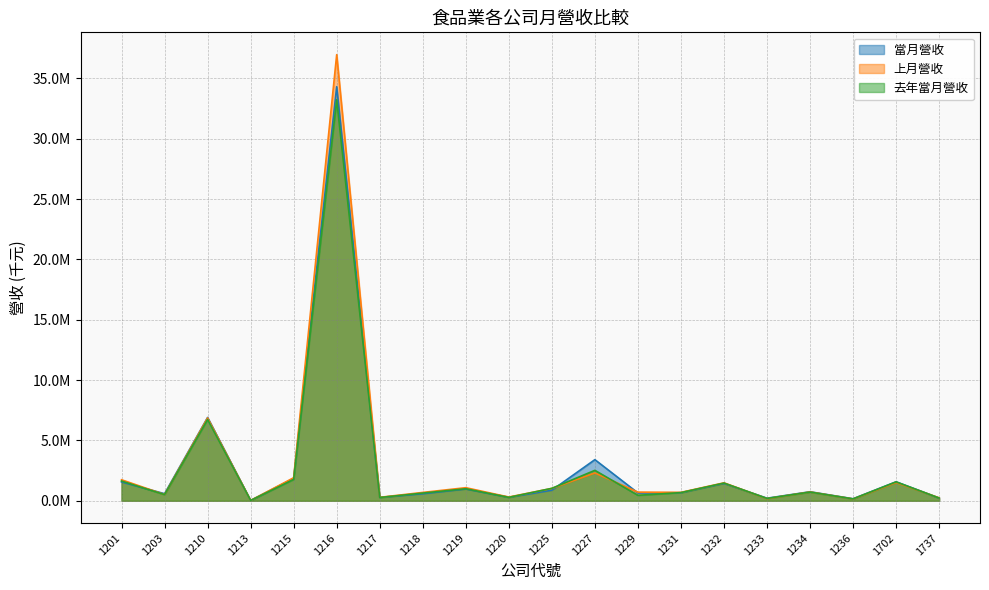

What is the total value across all series at 1220?

880307